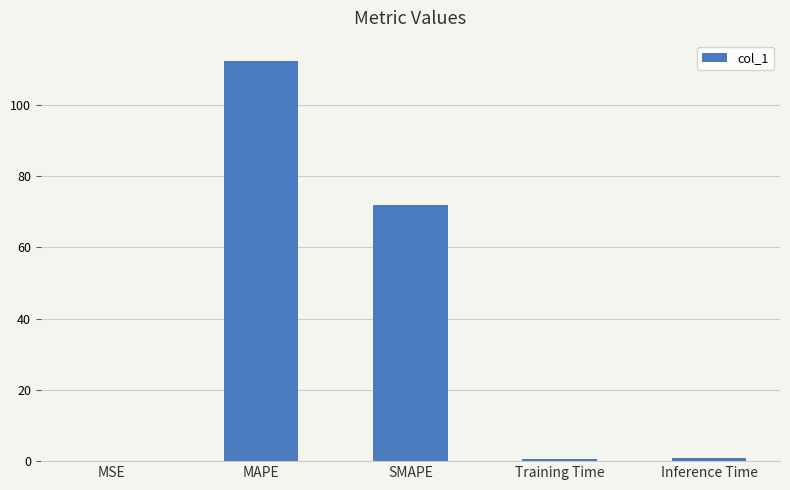

What is the sum of all values?

185.8